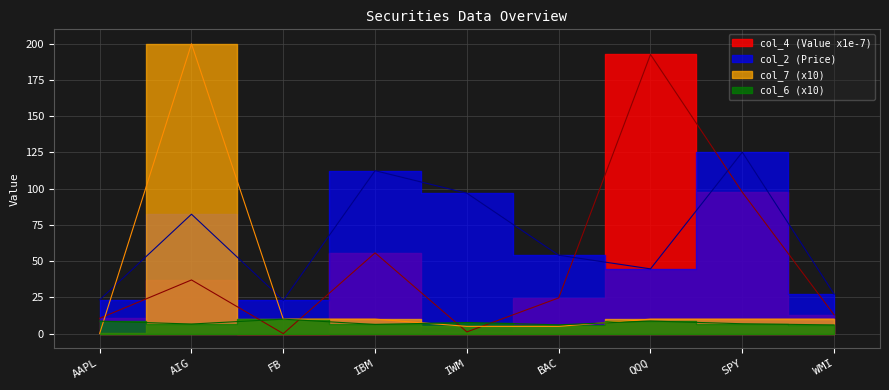

What is the approximate value of col_7 at WMI?

10.0